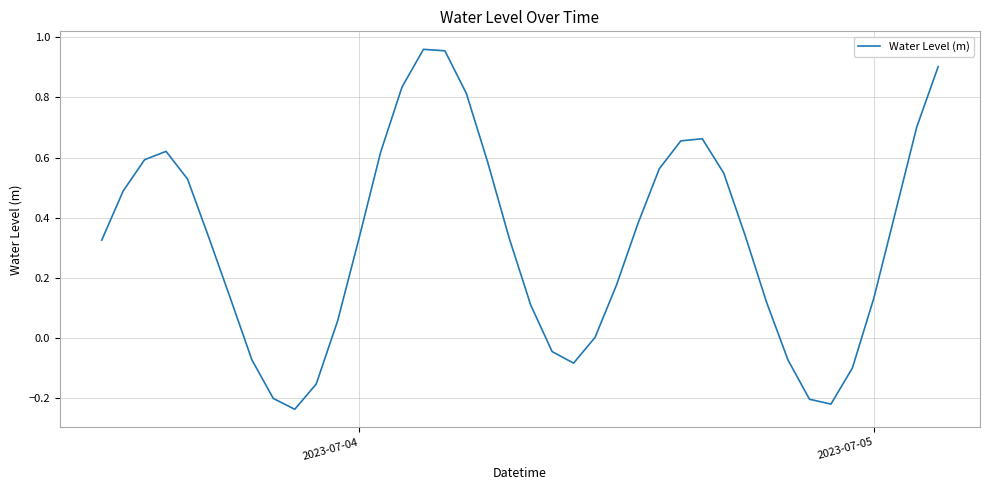

What is the difference between the maximum and minimum values?

1.2